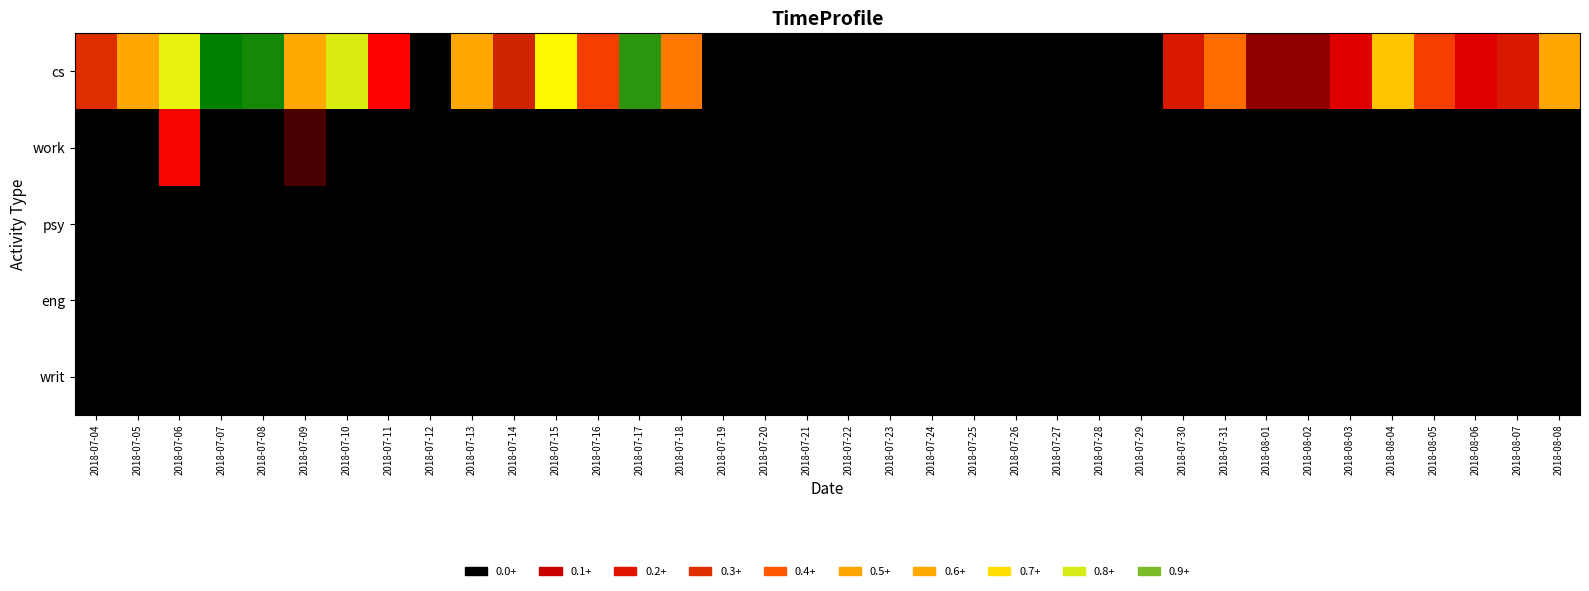

At how many categories does at least one series exceed 0?

24